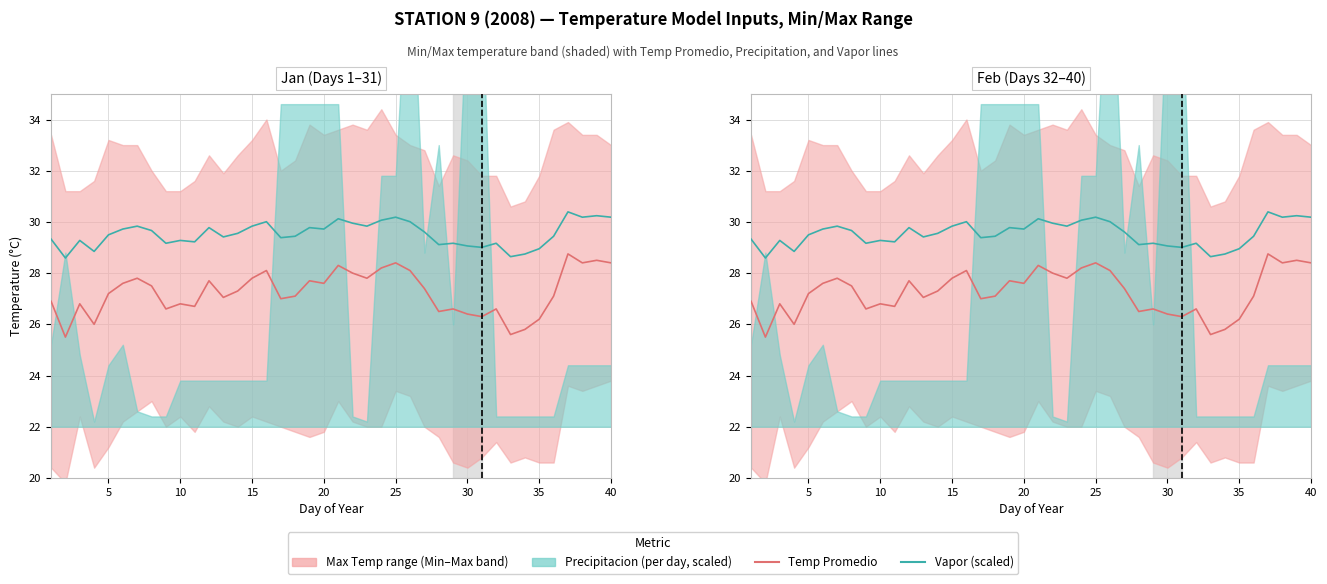

At 15, list the series in order from largest to smallest.

Vapor (scaled), Temp Promedio